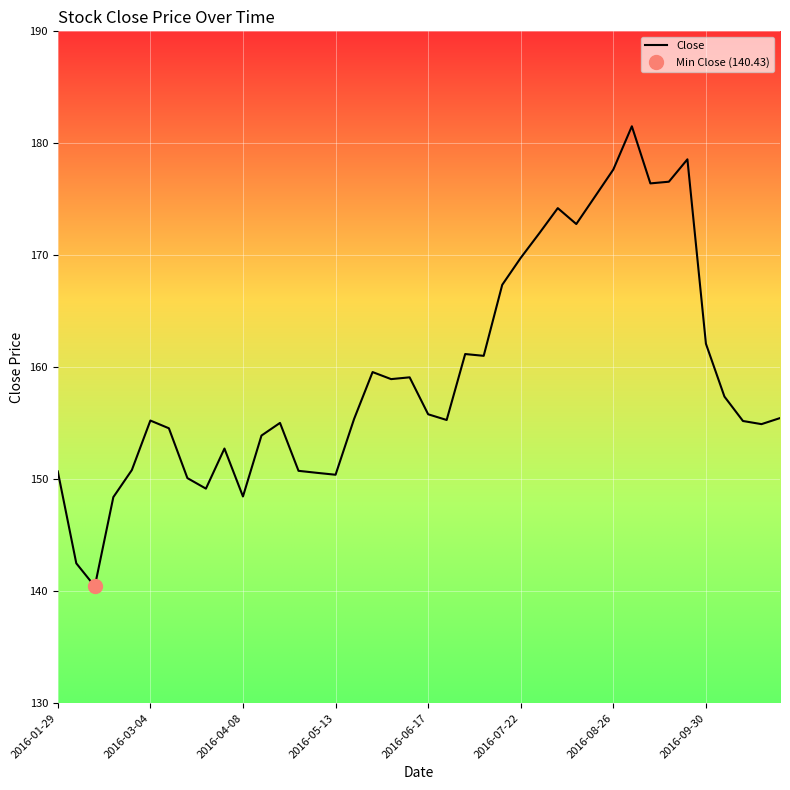

How many interior local peaks (higher than both neighbors) does the data have?

9